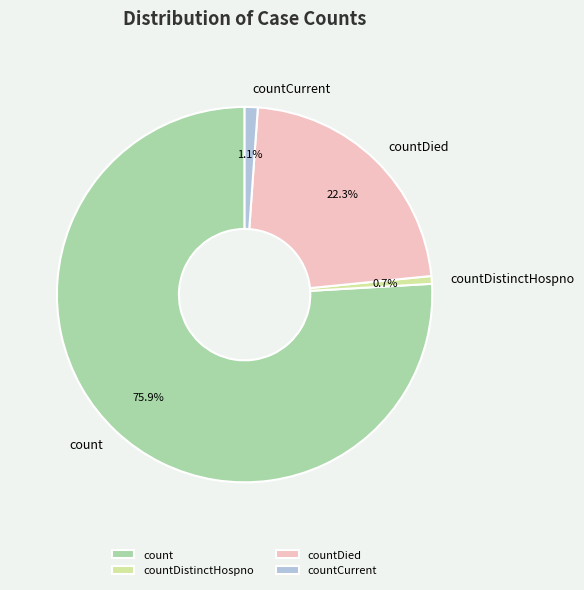

What percentage is the count slice, to the nearest percent?

76%